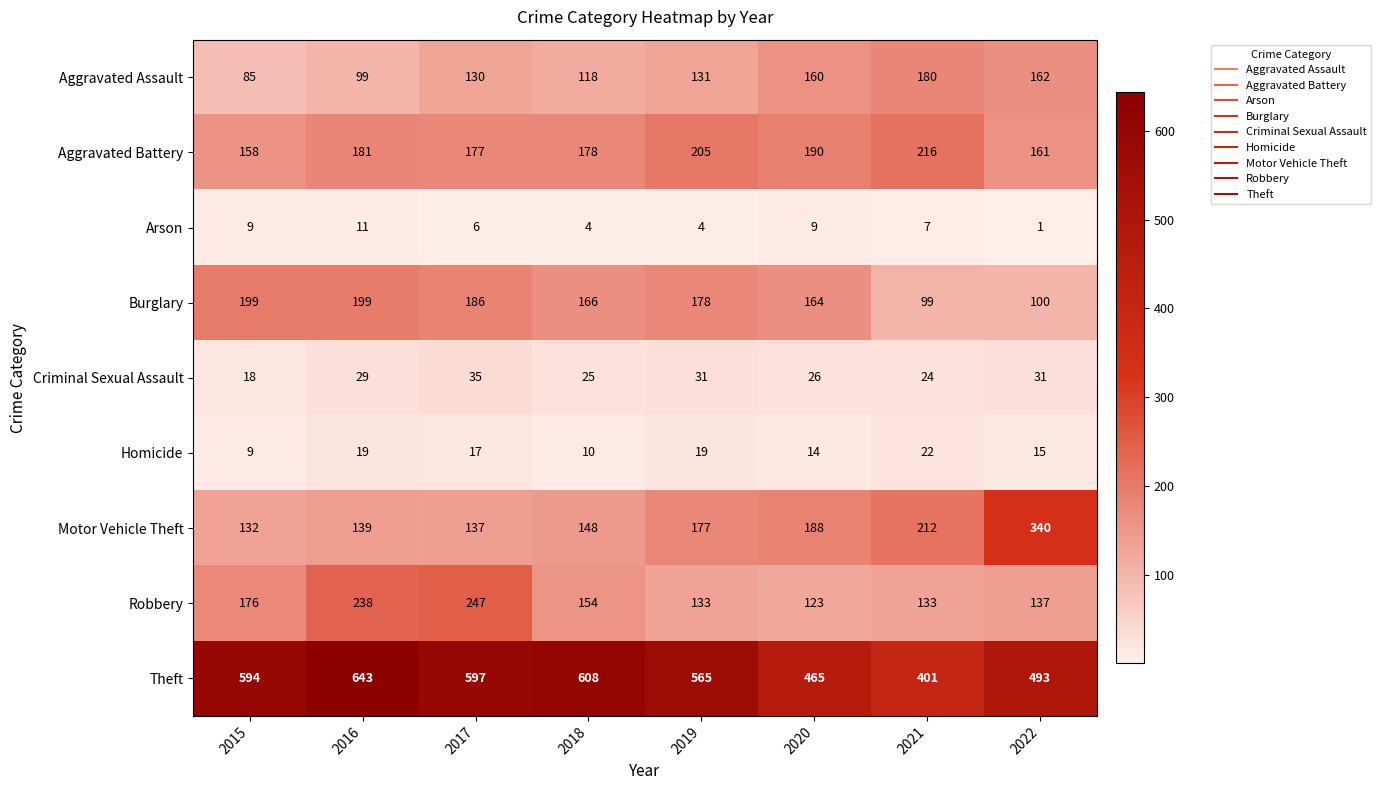

At how many categories does at least one series exceed 219?

8